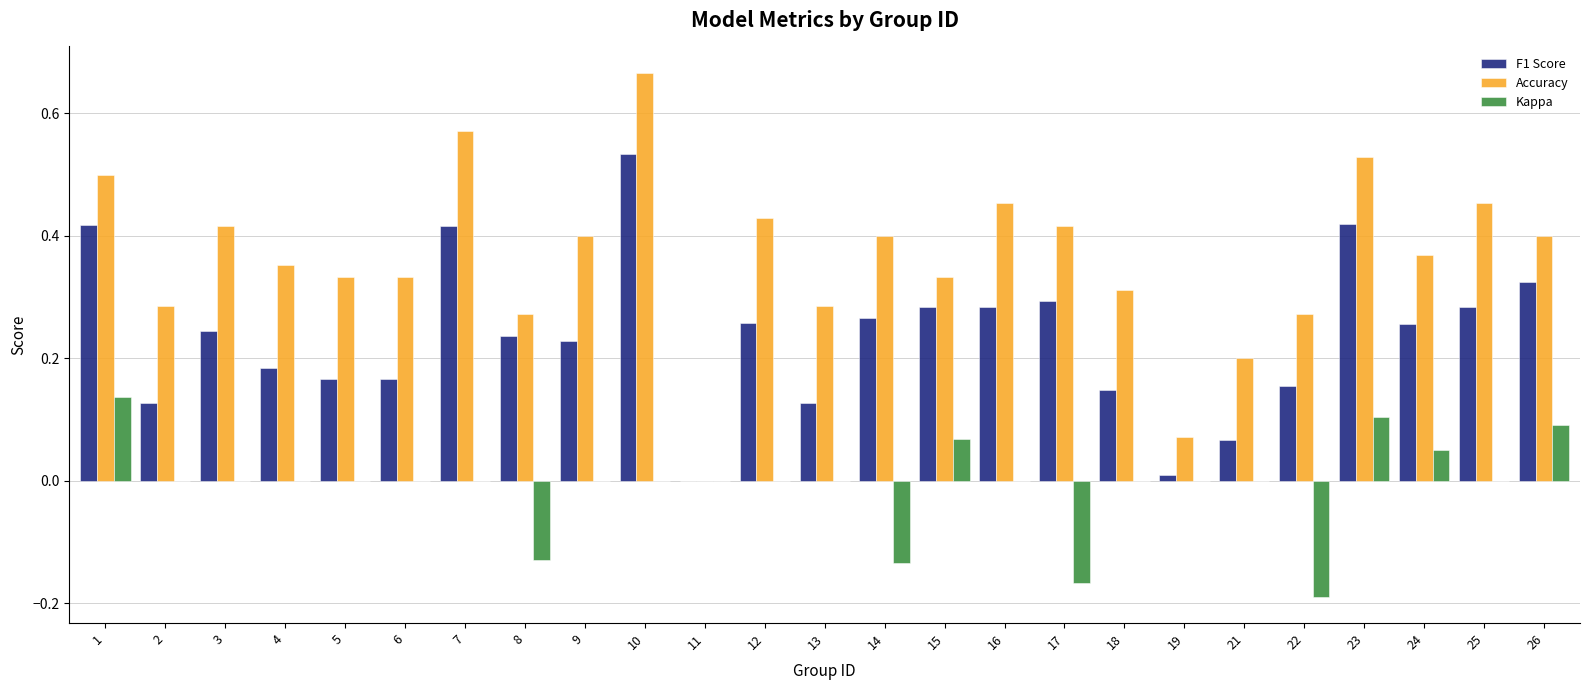

What is the total value across all series at 1?

1.1